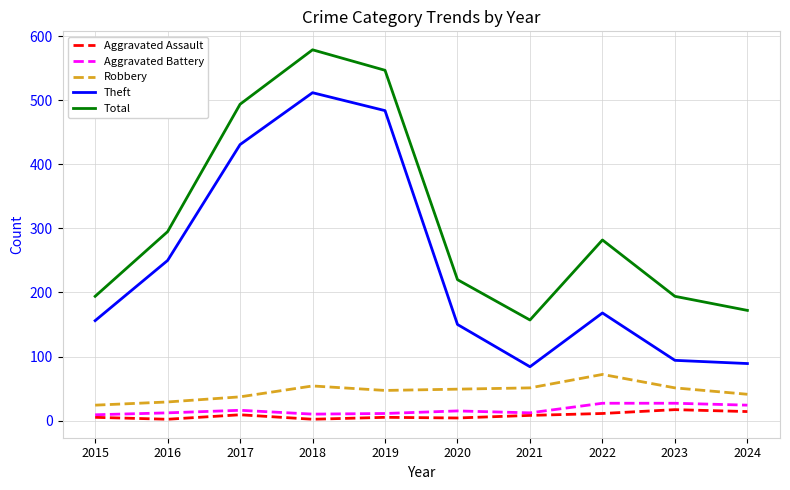

Between 2017 and 2020, which series saw the biggest shift?

Theft